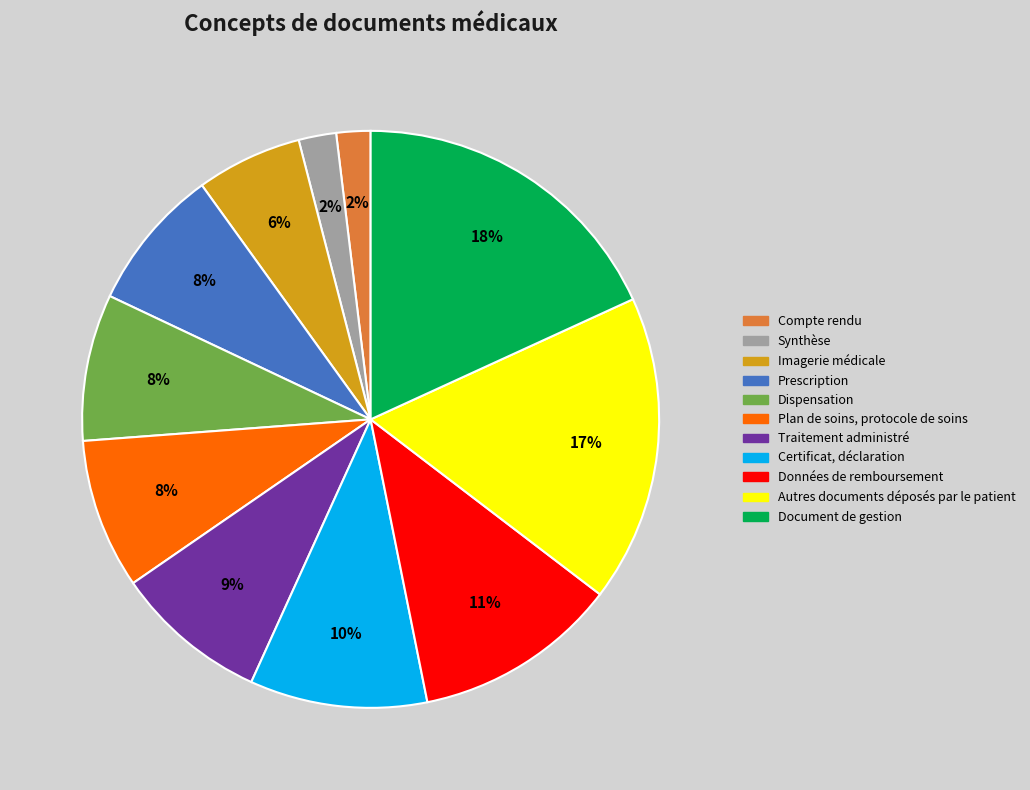

How many slices are in this pie chart?

11